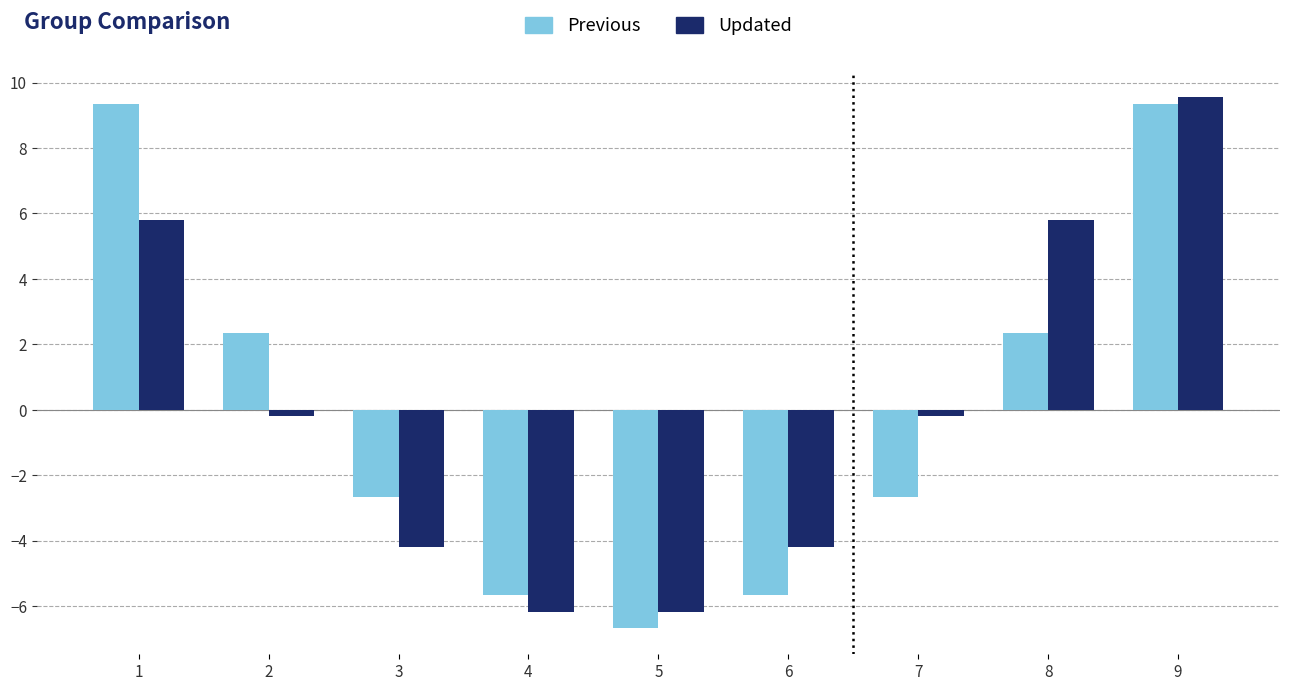

Which series changed the most between 3 and 9?

Updated